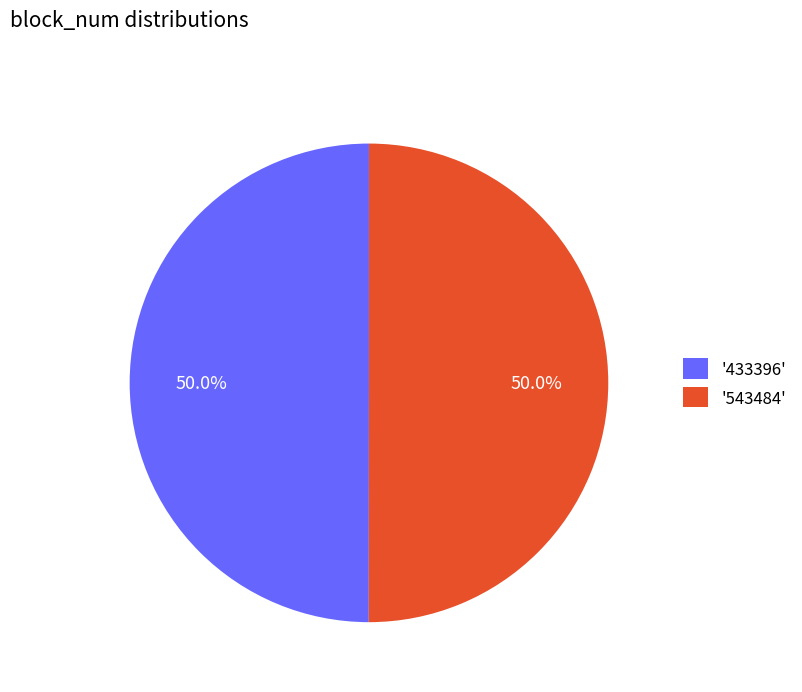

To the nearest percent, what is the average slice percentage?

50%